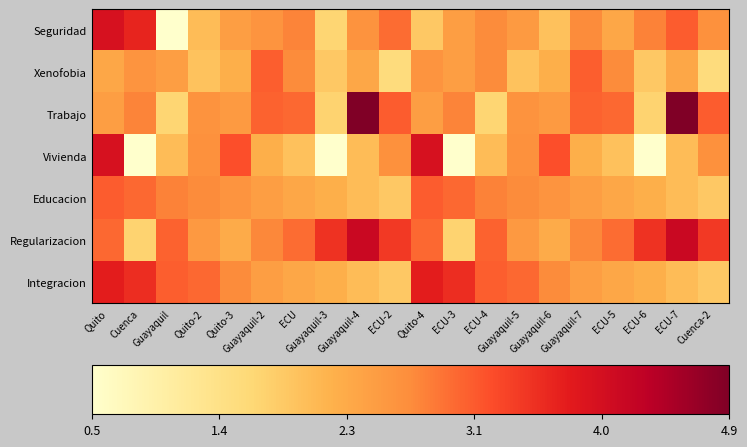

What is the greatest value displayed?

4.9